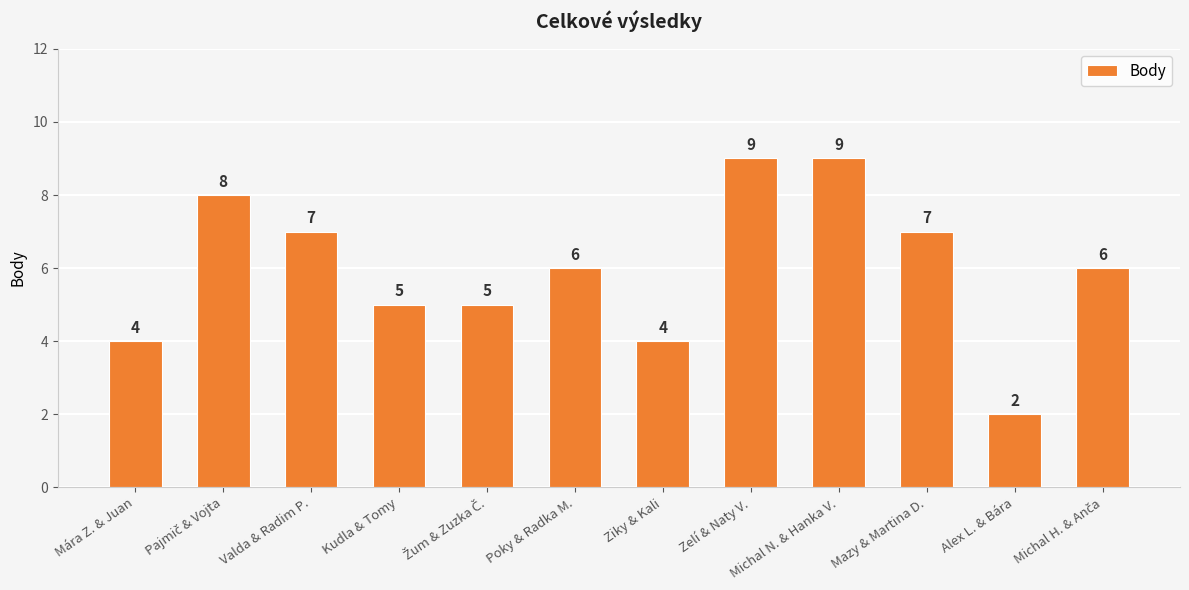

Reading left to right, transcribe all the data shown in this chart.

4	8	7	5	5	6	4	9	9	7	2	6